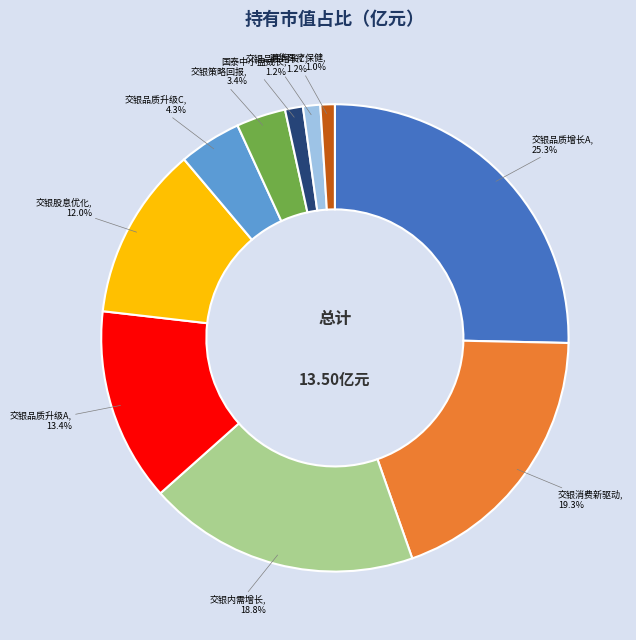

Is there any slice that represents more than half of the pie?

No